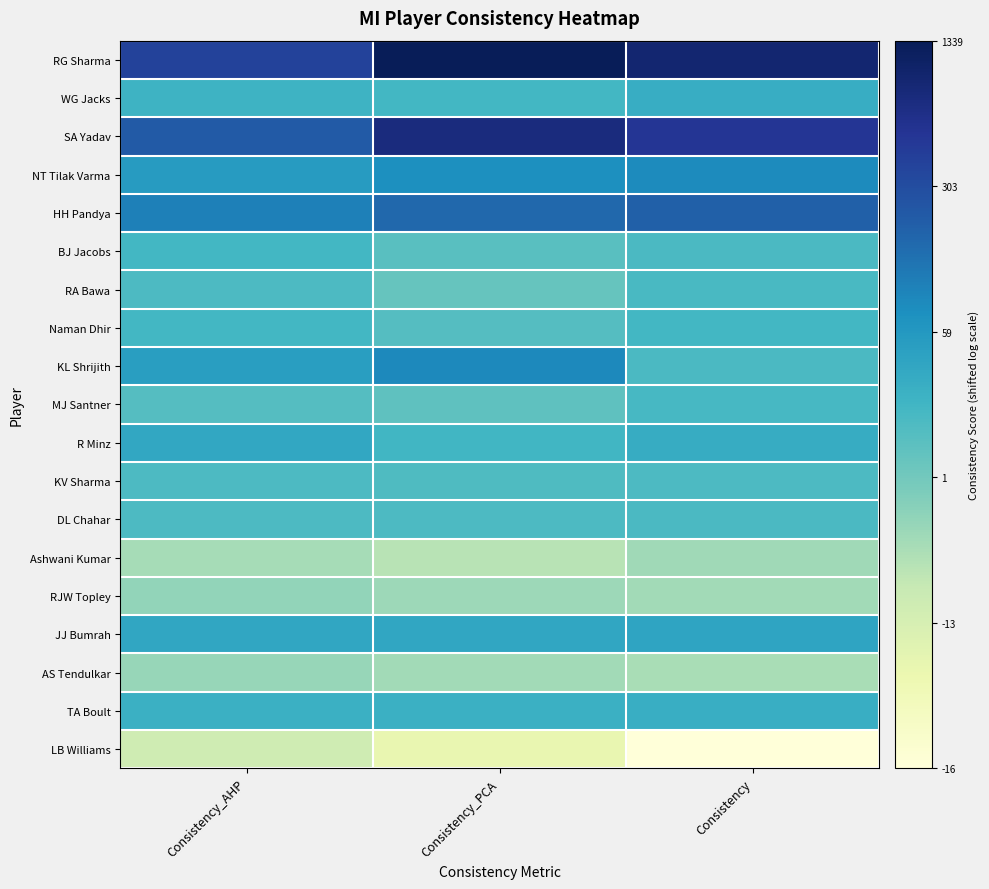

Between Consistency_AHP and Consistency_PCA, which series saw the biggest shift?

RG Sharma